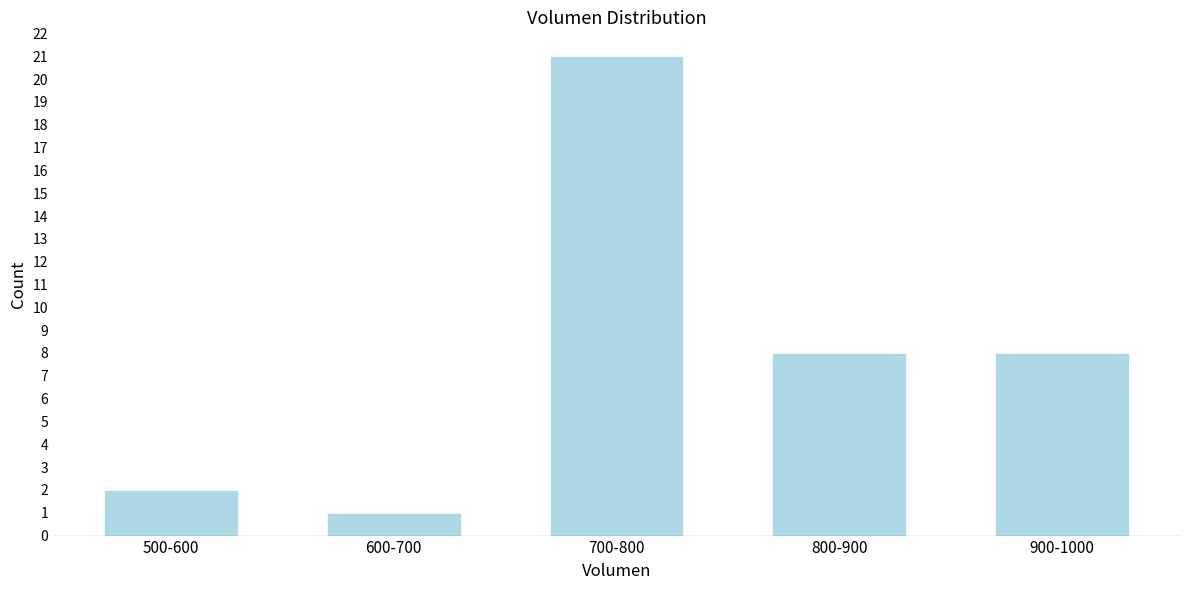

Reading right to left, list all the values displayed in this chart.

900-1000=8	800-900=8	700-800=21	600-700=1	500-600=2